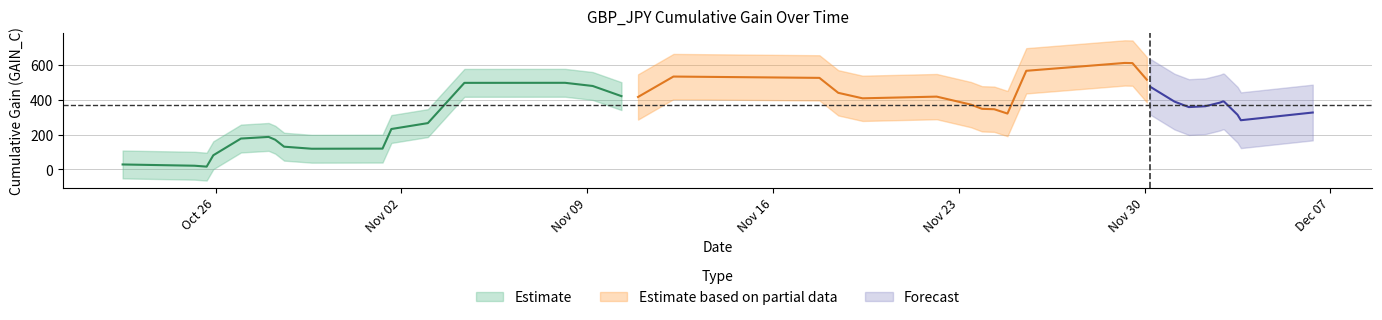

What is the difference between the maximum and minimum values?

595.4